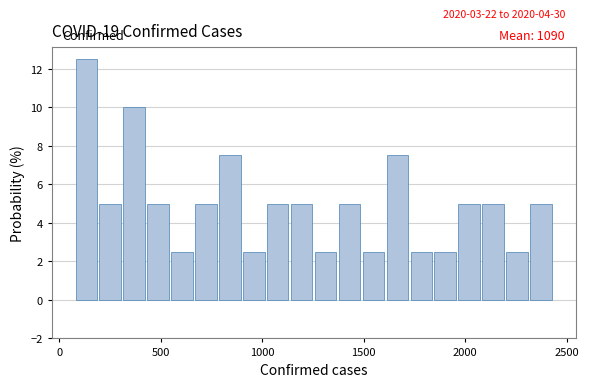

Read against the x-axis, roughly where is the centre of the tallest bar?

150